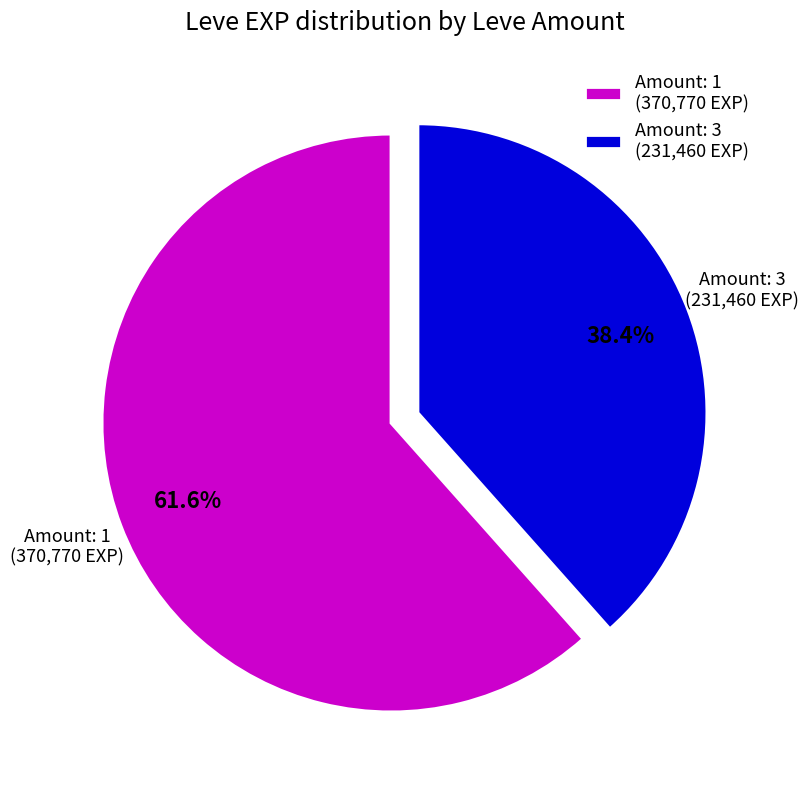

Which category accounts for the majority?

Amount: 1 (370,770 EXP)